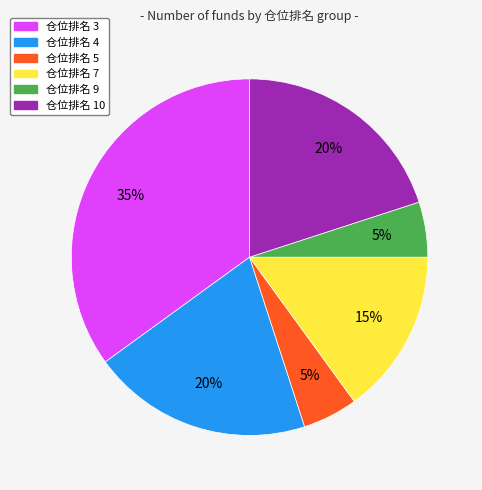

To the nearest percent, what is the difference between the 仓位排名 5 and 仓位排名 3 slice percentages?

30%